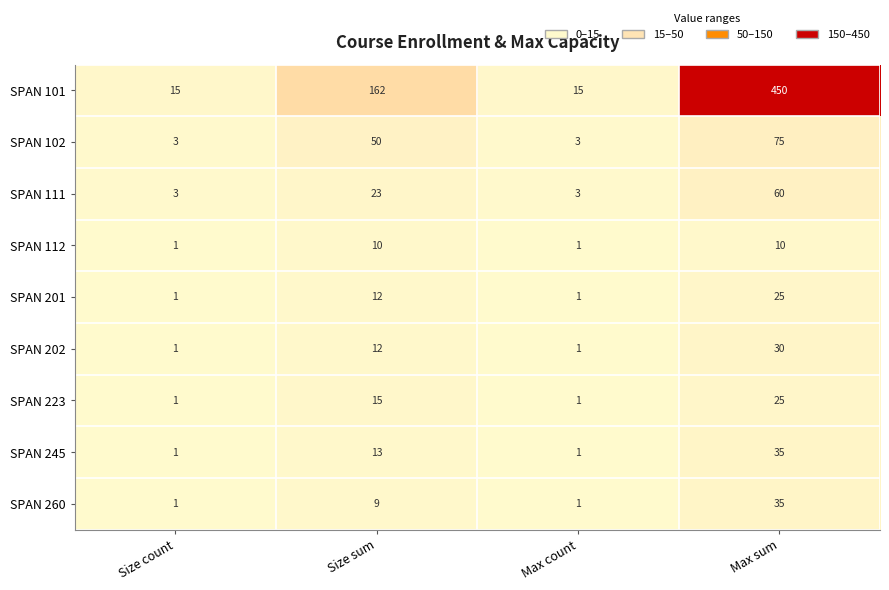

What is the sum of the SPAN 111 values at Size sum and Max count?

26